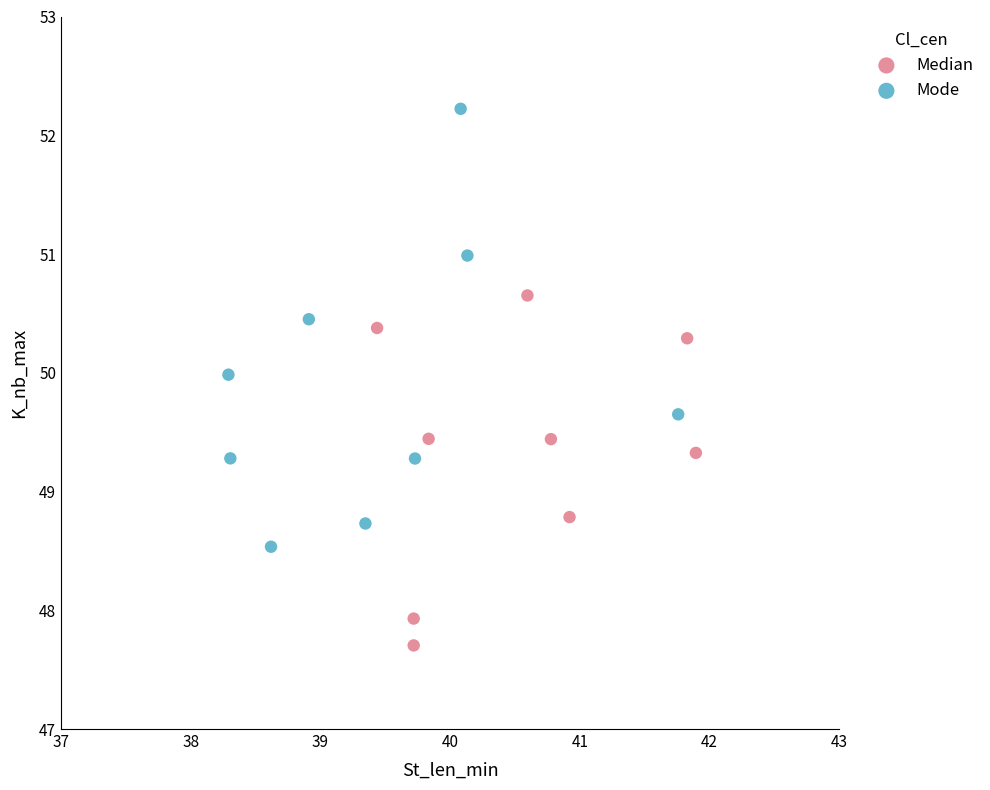

Which series has the widest spread of Y values?

Mode